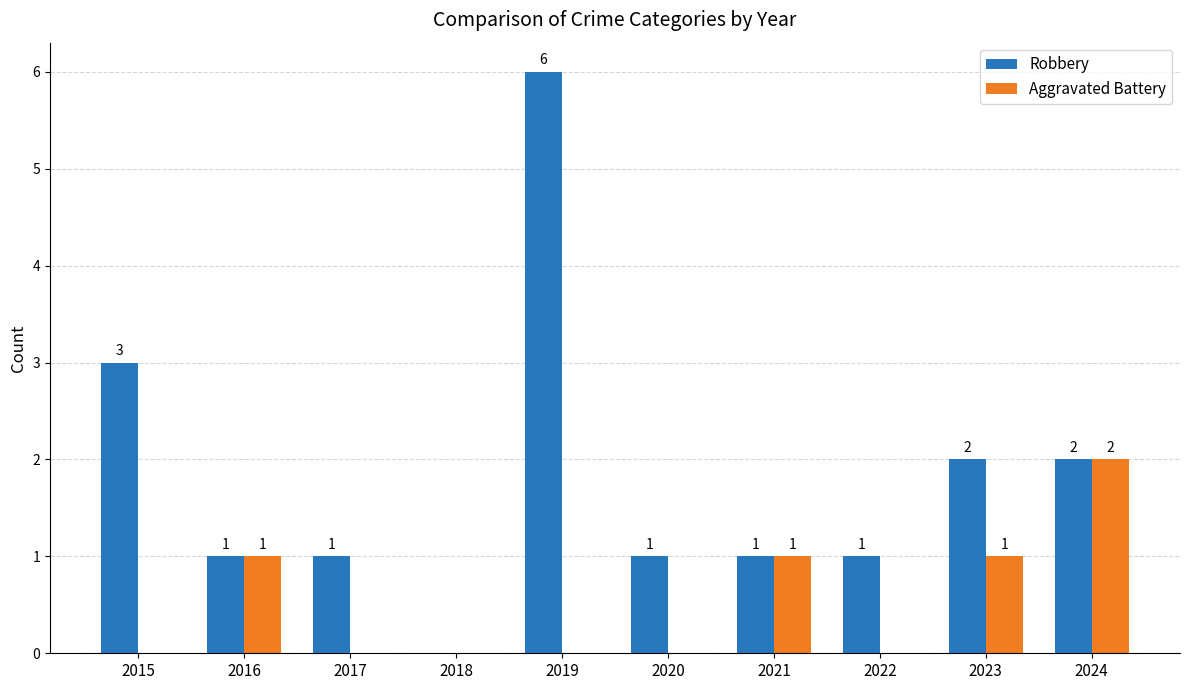

What is the average value of the Robbery series?

2